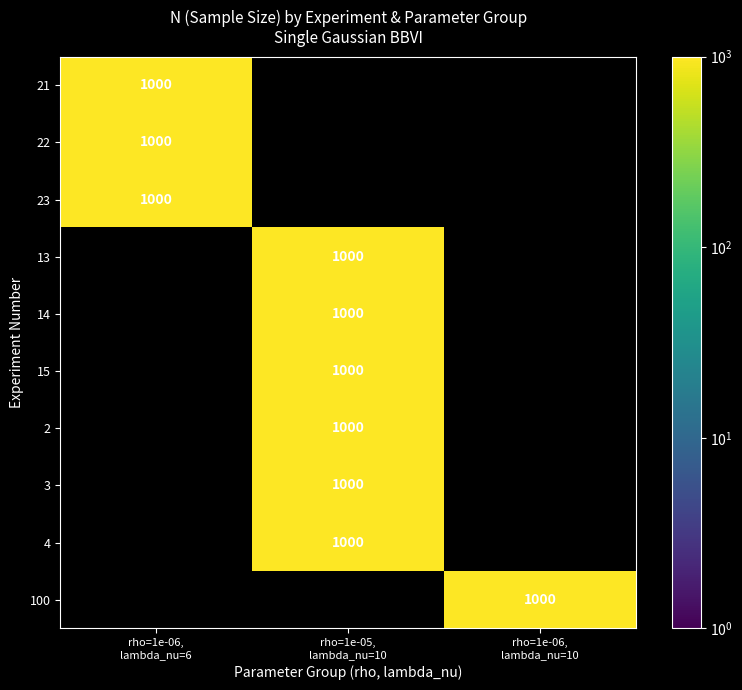

What is the greatest value displayed?

1000